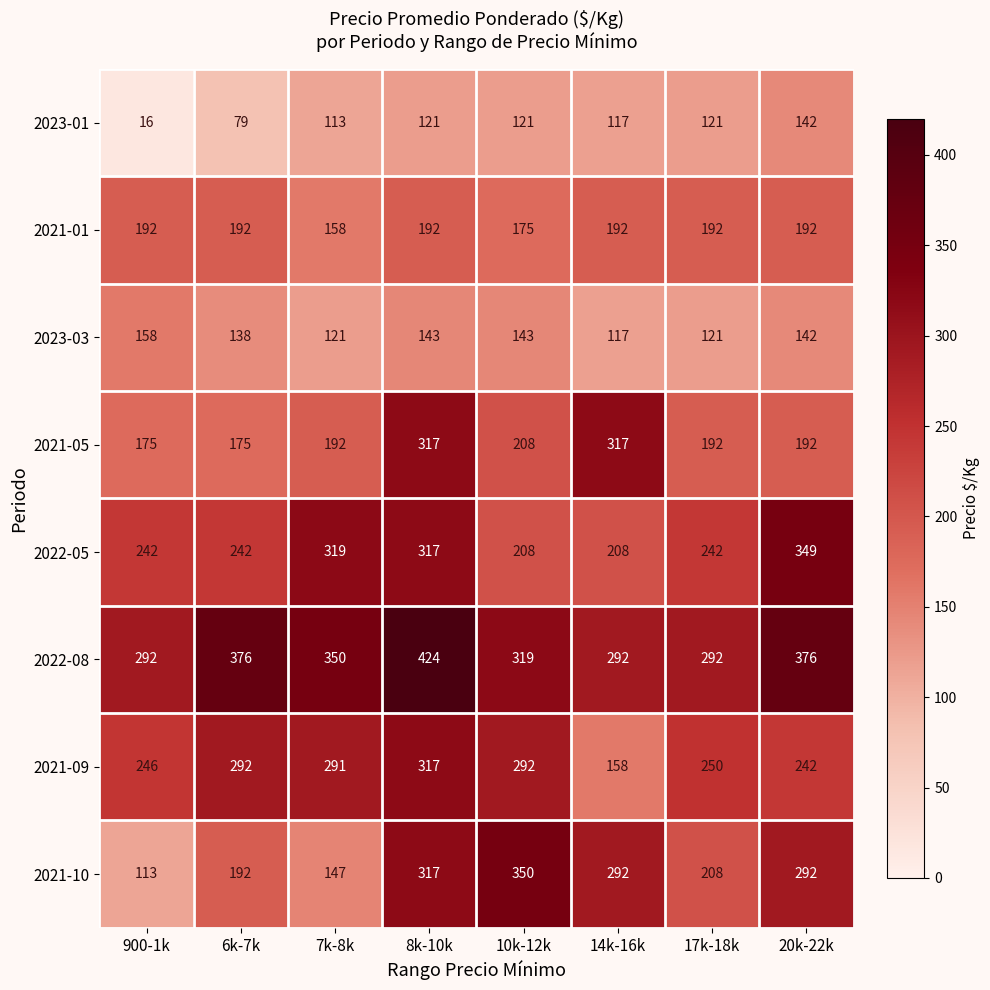

What is the difference between the 2023-03 values at 900-1k and 20k-22k?

16